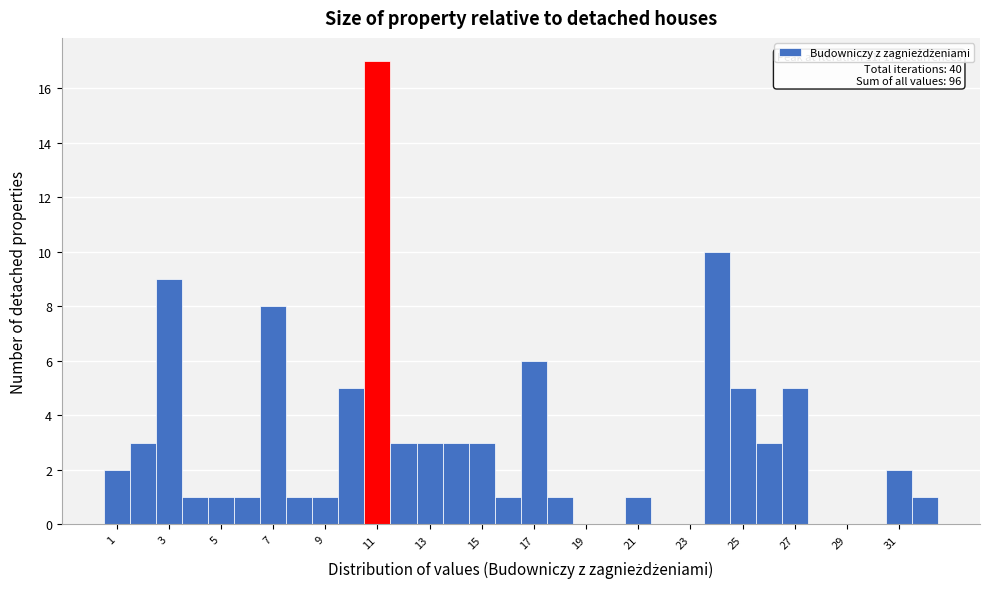

Which range on the x-axis has the tallest bar?

10.5 to 11.5